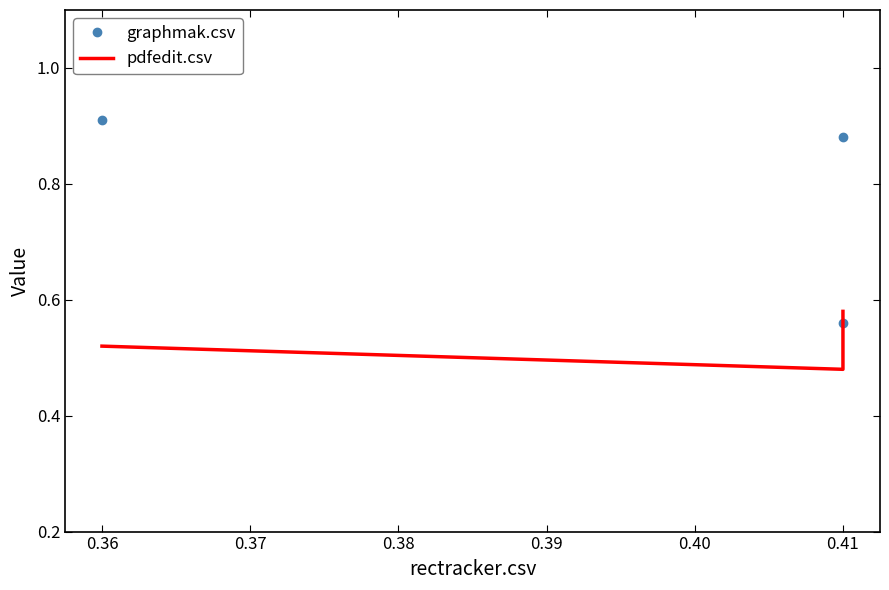

The graphmak.csv series shows 1.5 at 0.36. True or false?

False